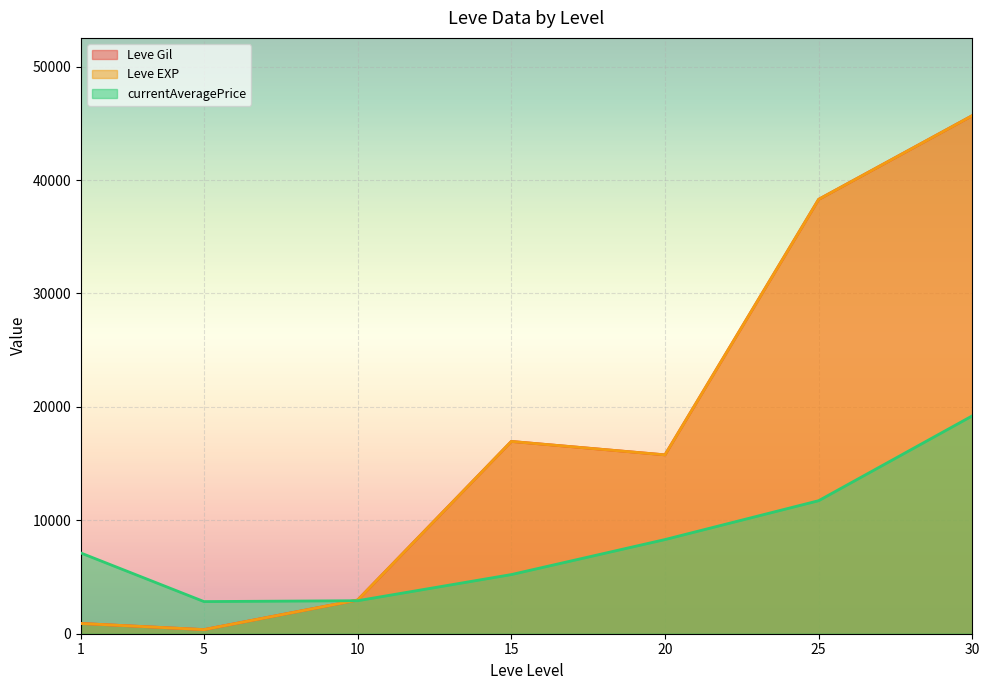

Between 30 and 1, which is larger?

30